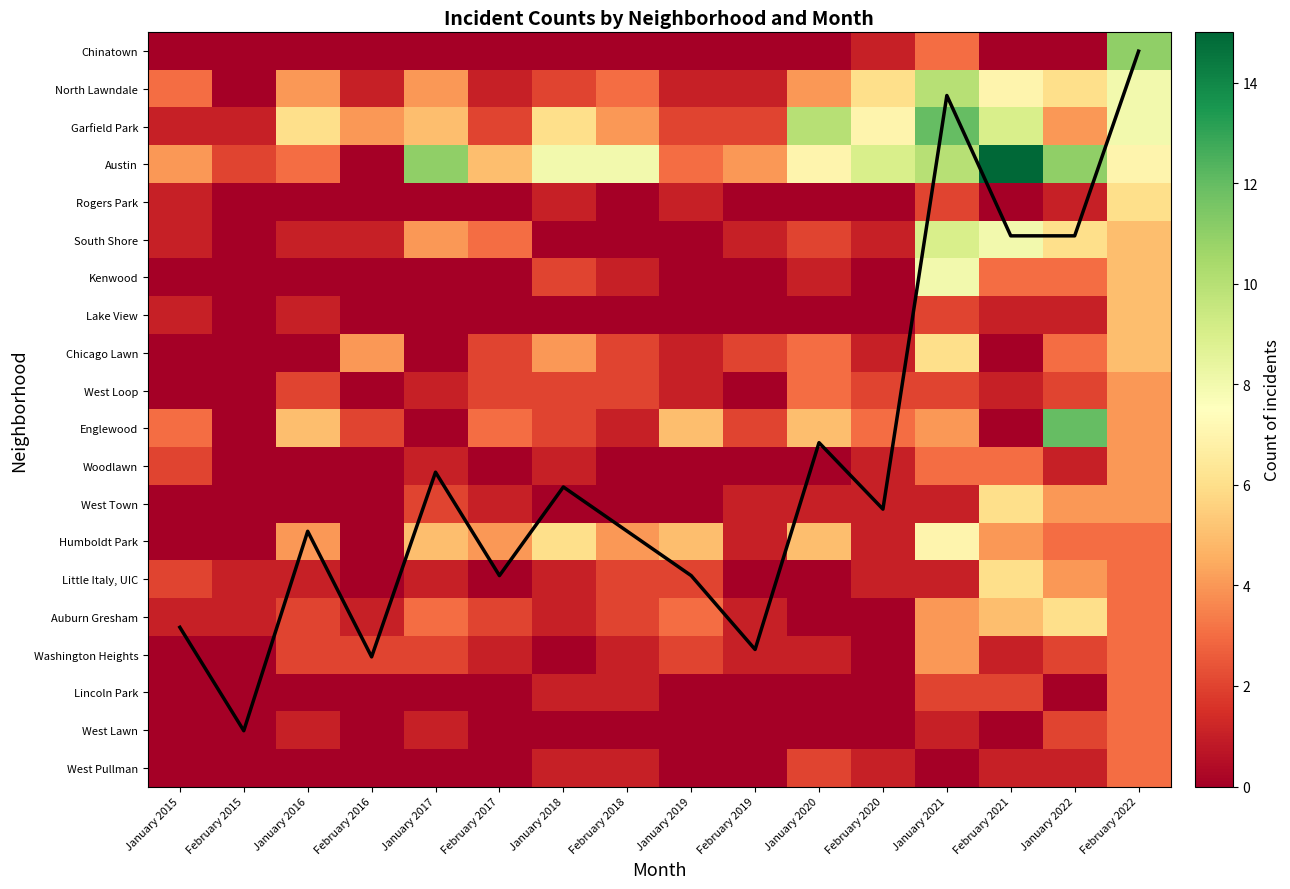

How many values in West Town are above zero?

9